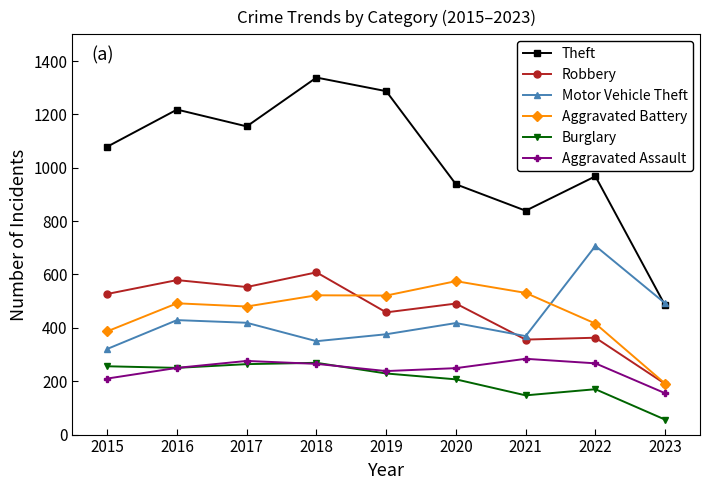

True or false: Theft has a value of 1906 at 2019.

False